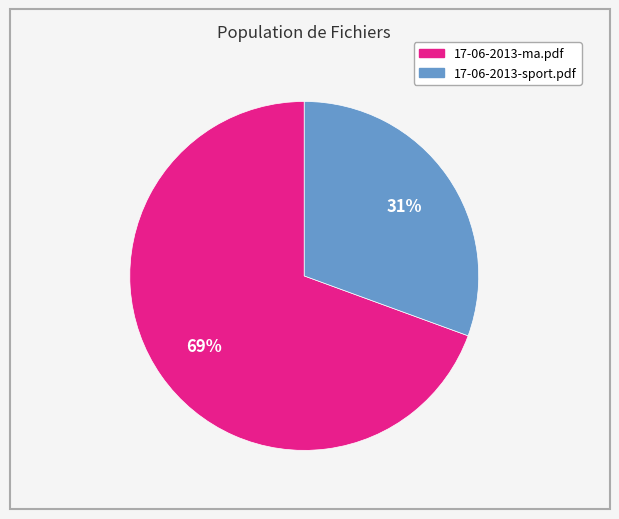

Is it true that 17-06-2013-ma.pdf is 83% of the pie?

False